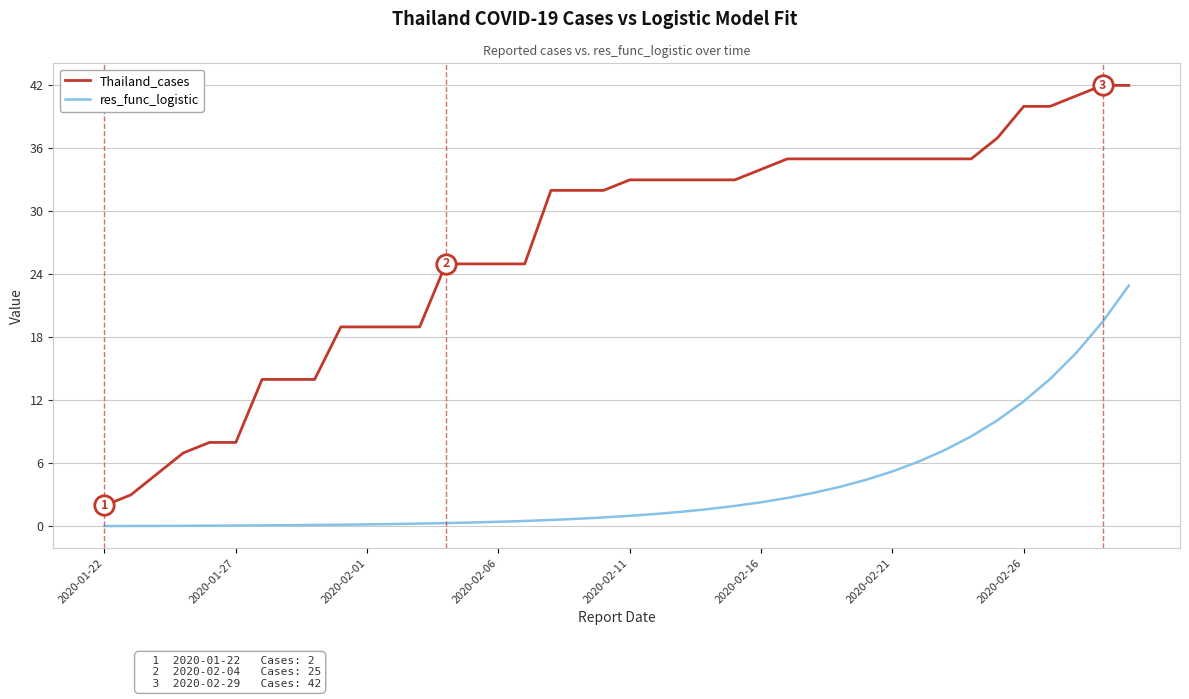

Which series has the largest total across all categories?

Thailand_cases